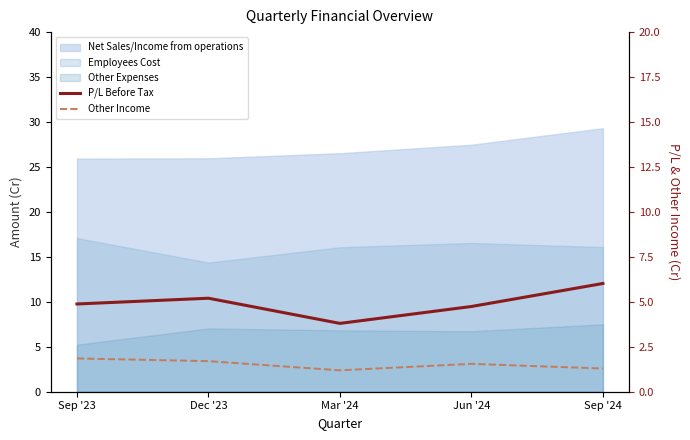

What is the sum of all P/L Before Tax values?

24.6